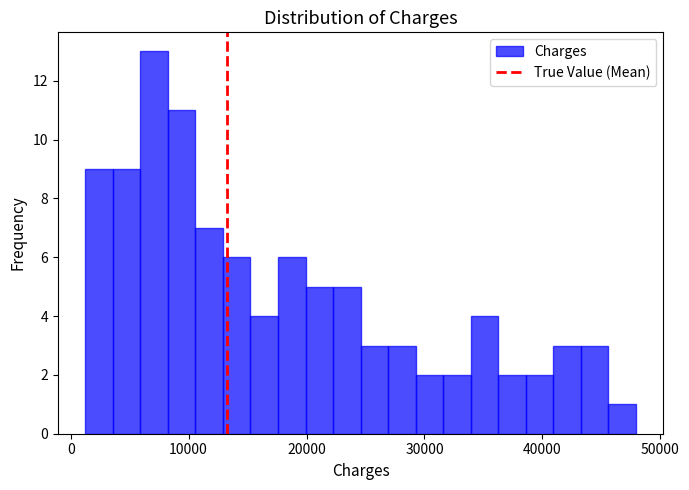

Read against the x-axis, roughly where is the centre of the tallest bar?

7000